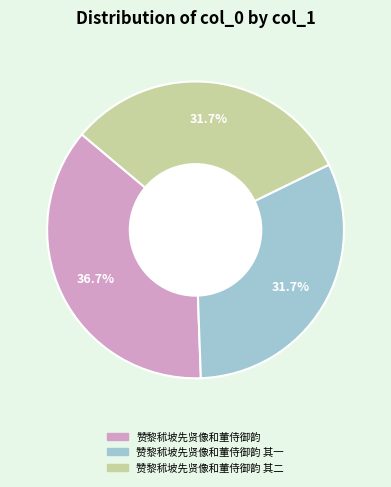

Is there a majority slice in this chart?

No